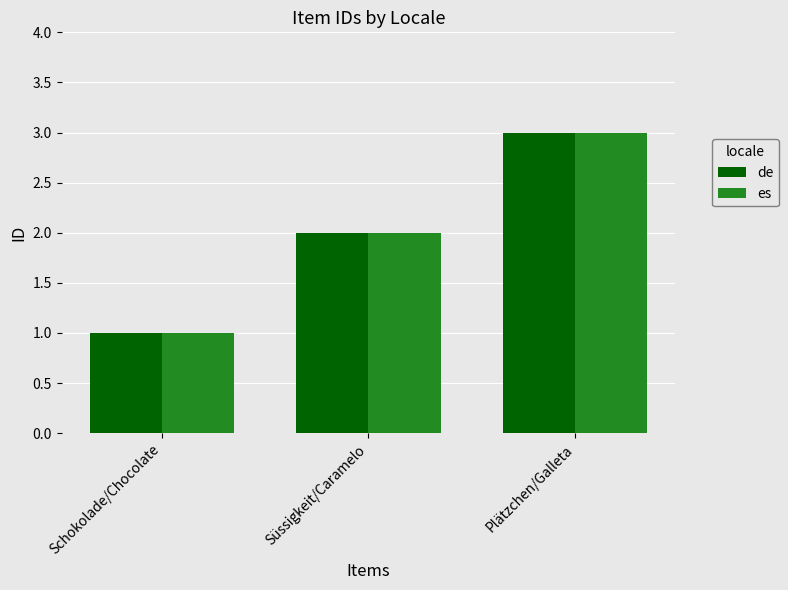

What is the sum of all es values?

6